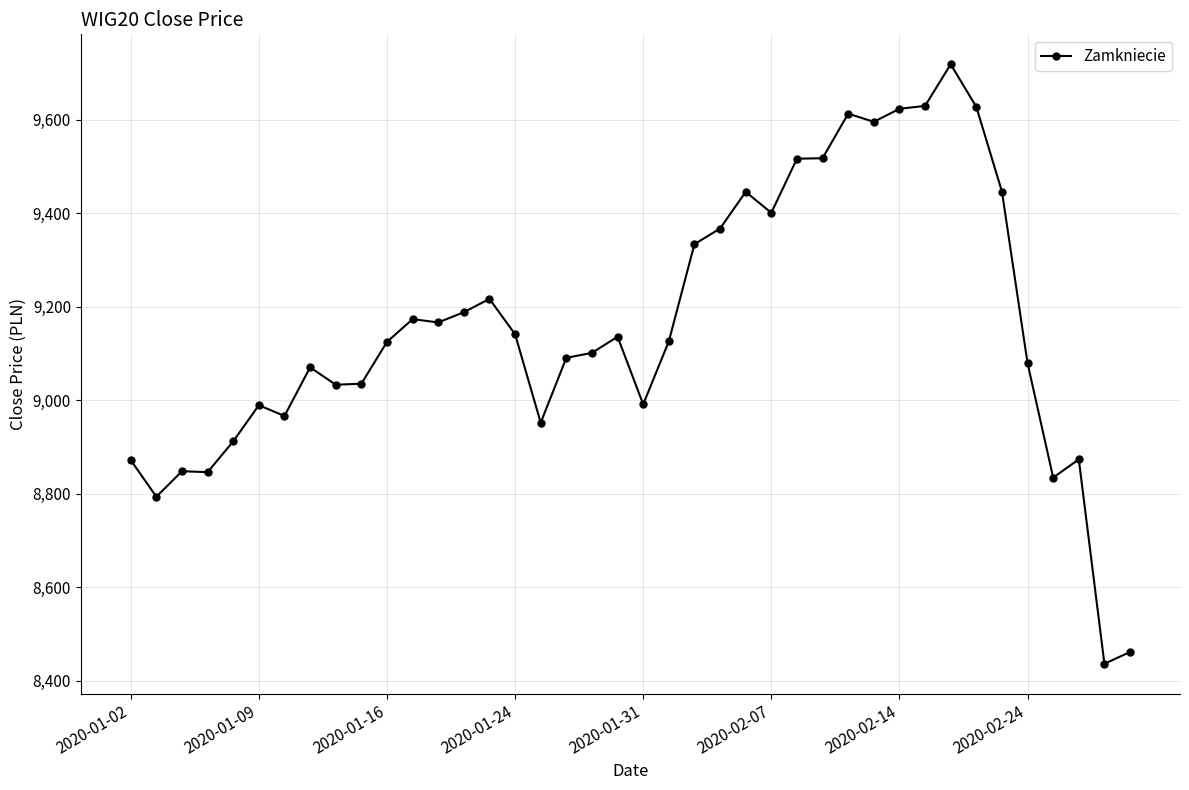

What is the value of the 17th point from the left?

8952.2